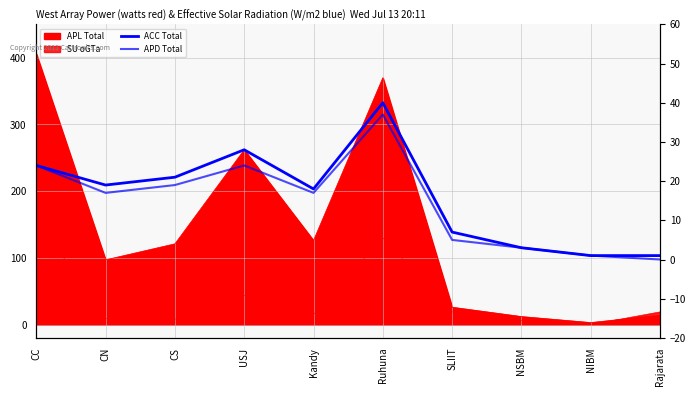

True or false: APD Total has more than 1 points higher than both neighbors.

True